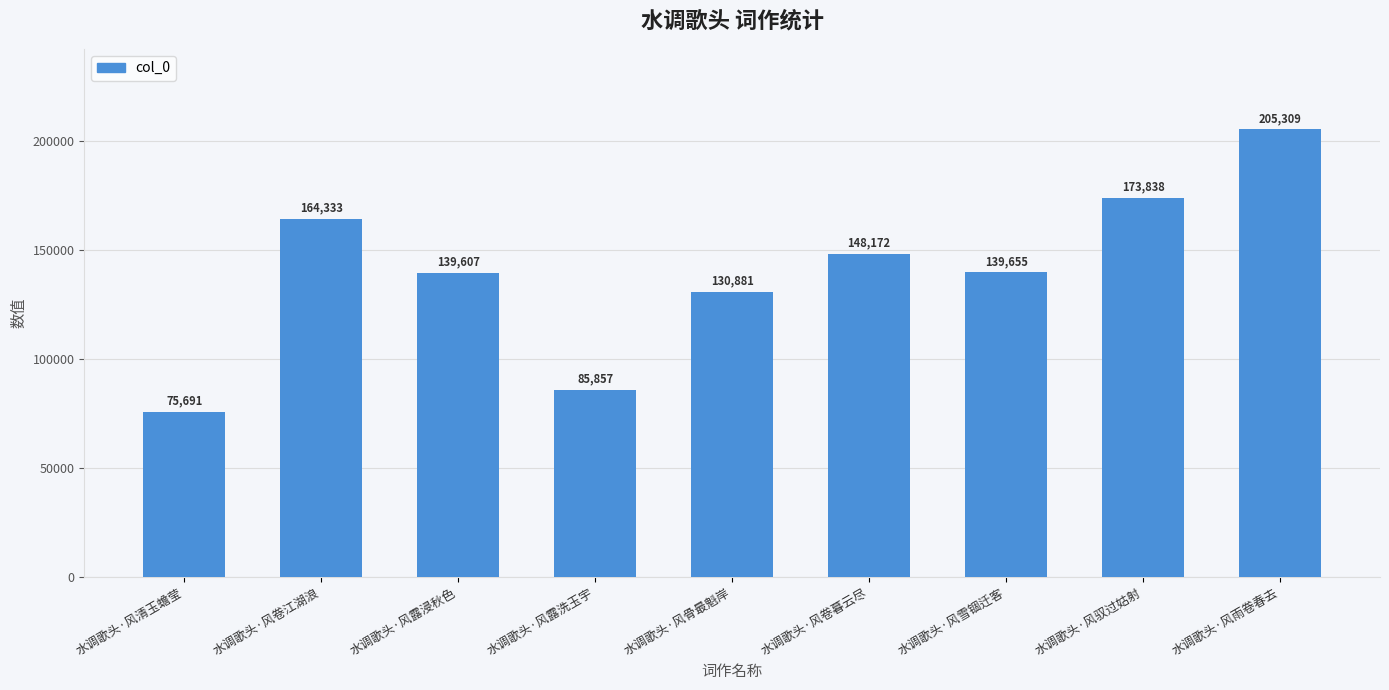

Reading left to right, transcribe all the data shown in this chart.

75691	164333	139607	85857	130881	148172	139655	173838	205309